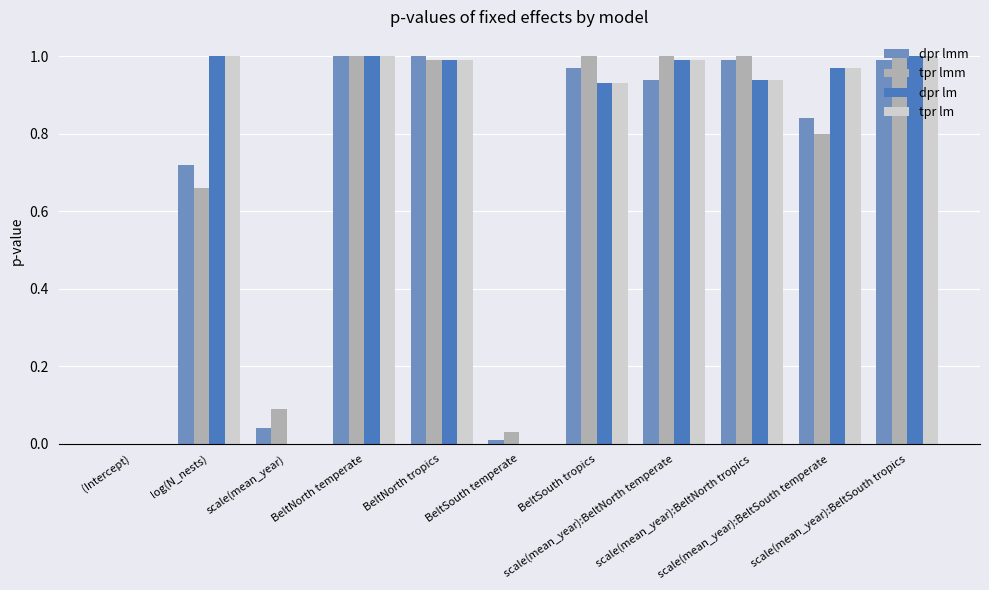

Which series has the largest range (max minus min)?

dpr lmm